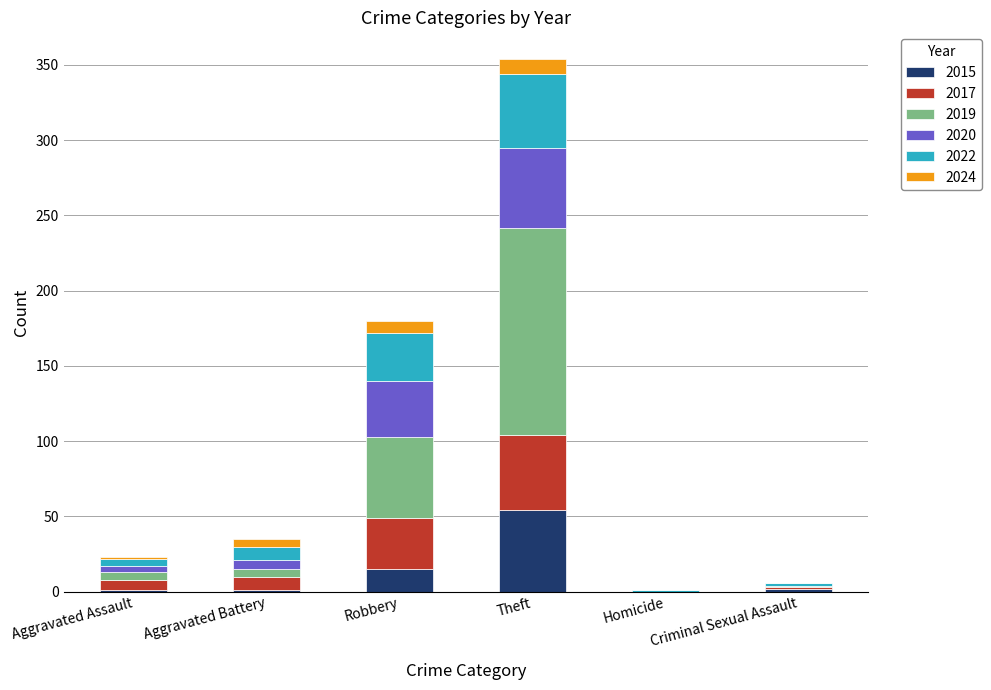

What is the total value across all series at Robbery?

180